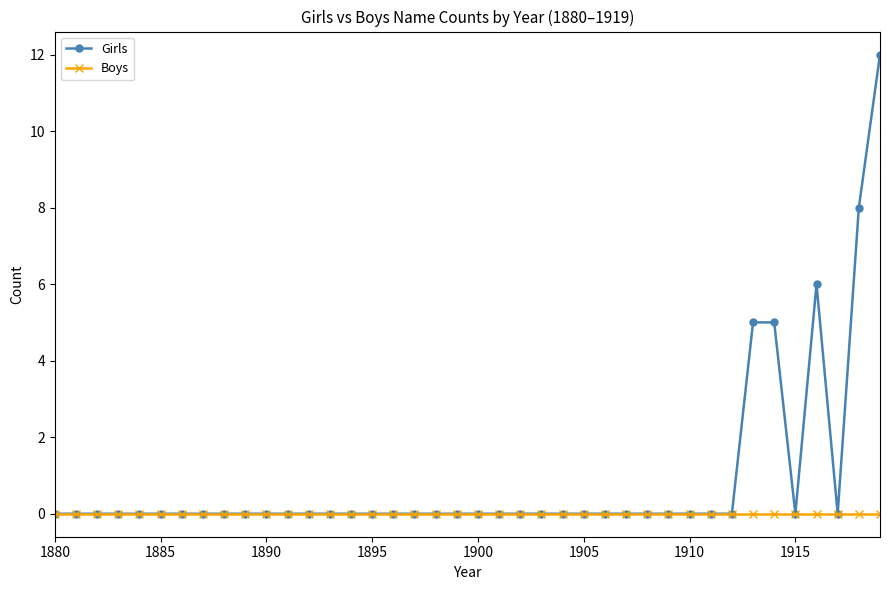

What are all the series names shown in the legend?

Girls, Boys